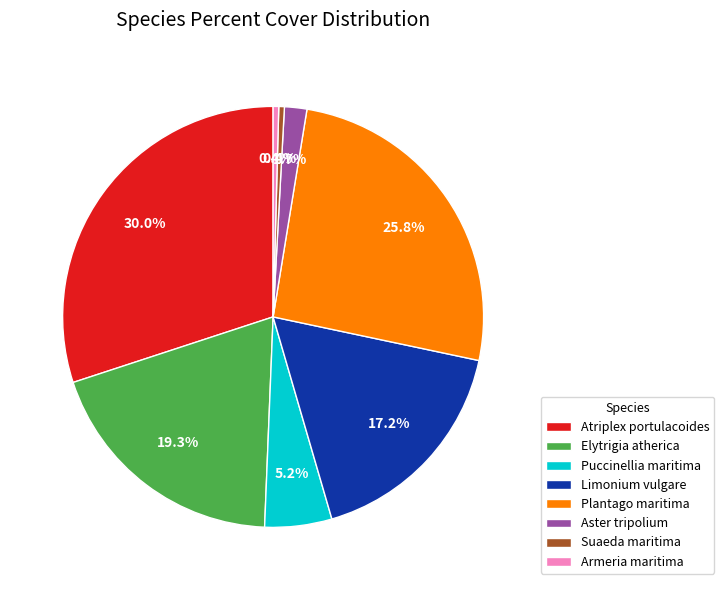

How many segments does this pie chart have?

8